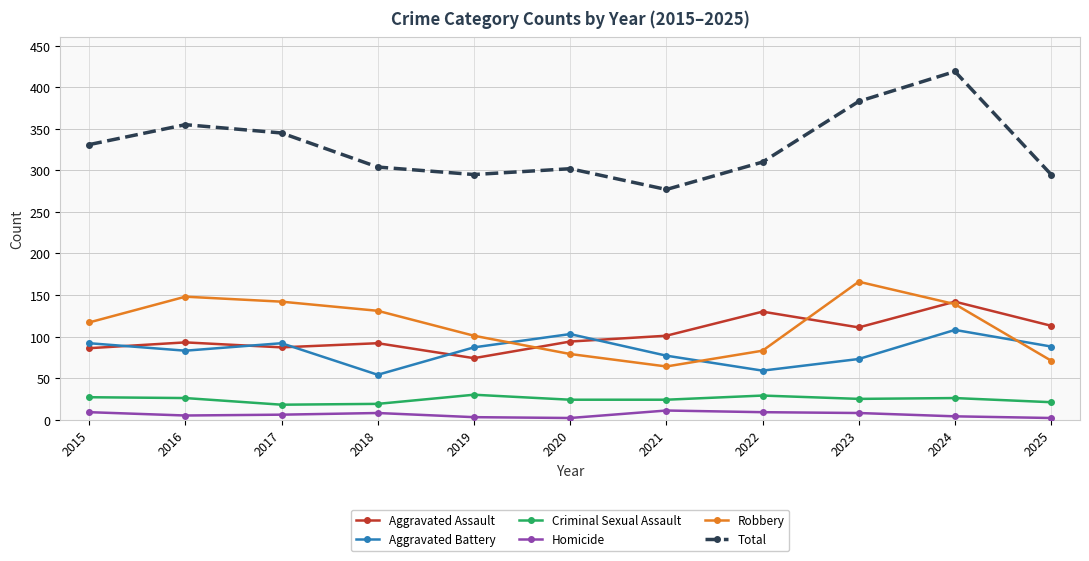

True or false: Criminal Sexual Assault has a value of 25 at 2023.

True